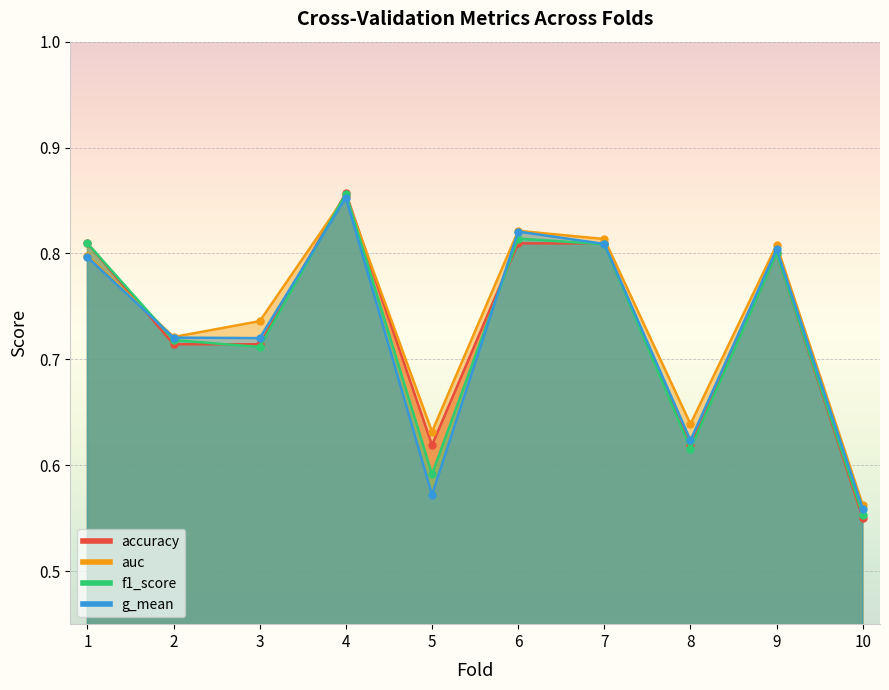

Rank the series by their maximum value, from highest to lowest.

accuracy, f1_score, auc, g_mean